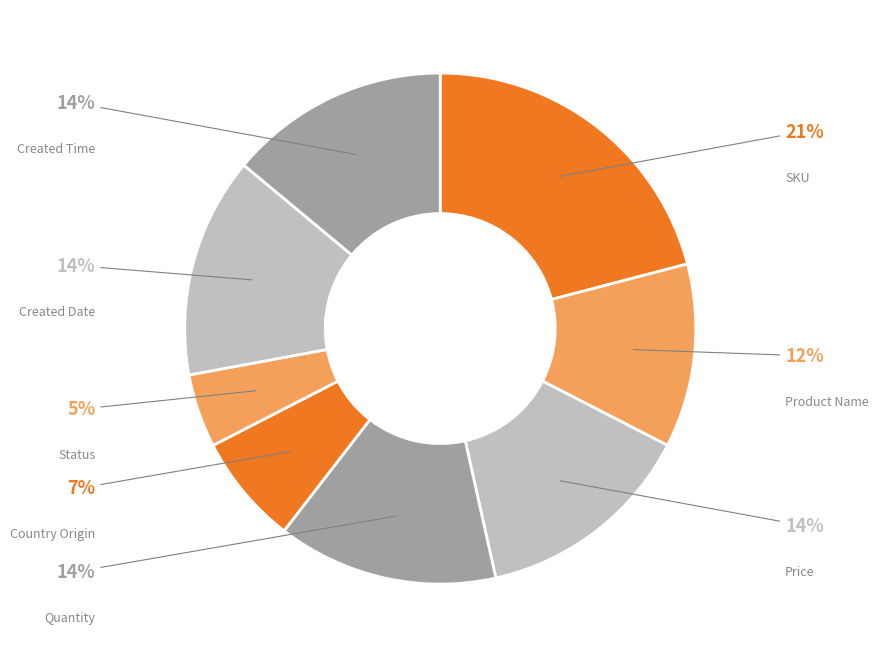

How many segments does this pie chart have?

8